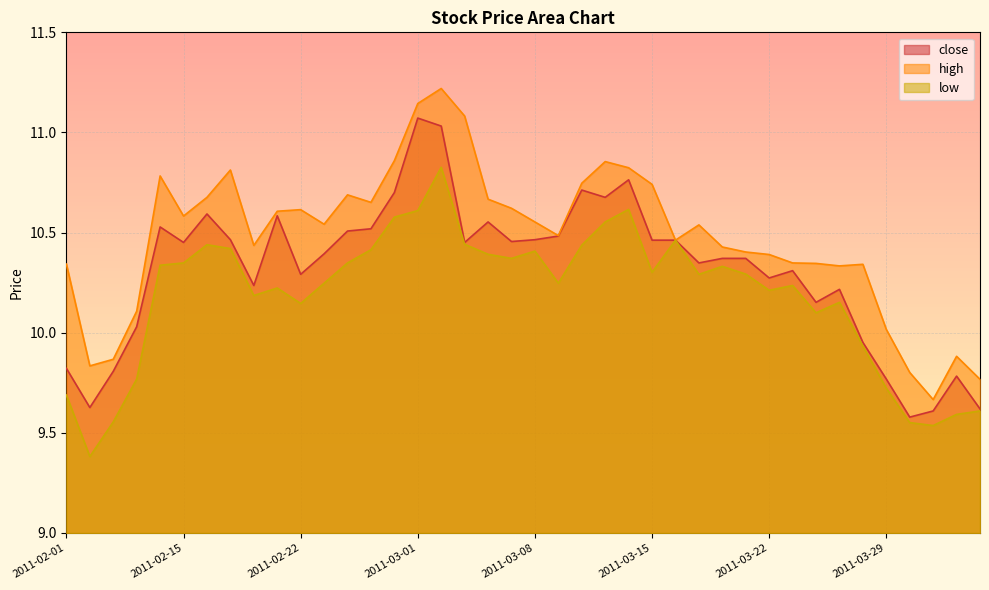

True or false: close and high cross at least once.

False